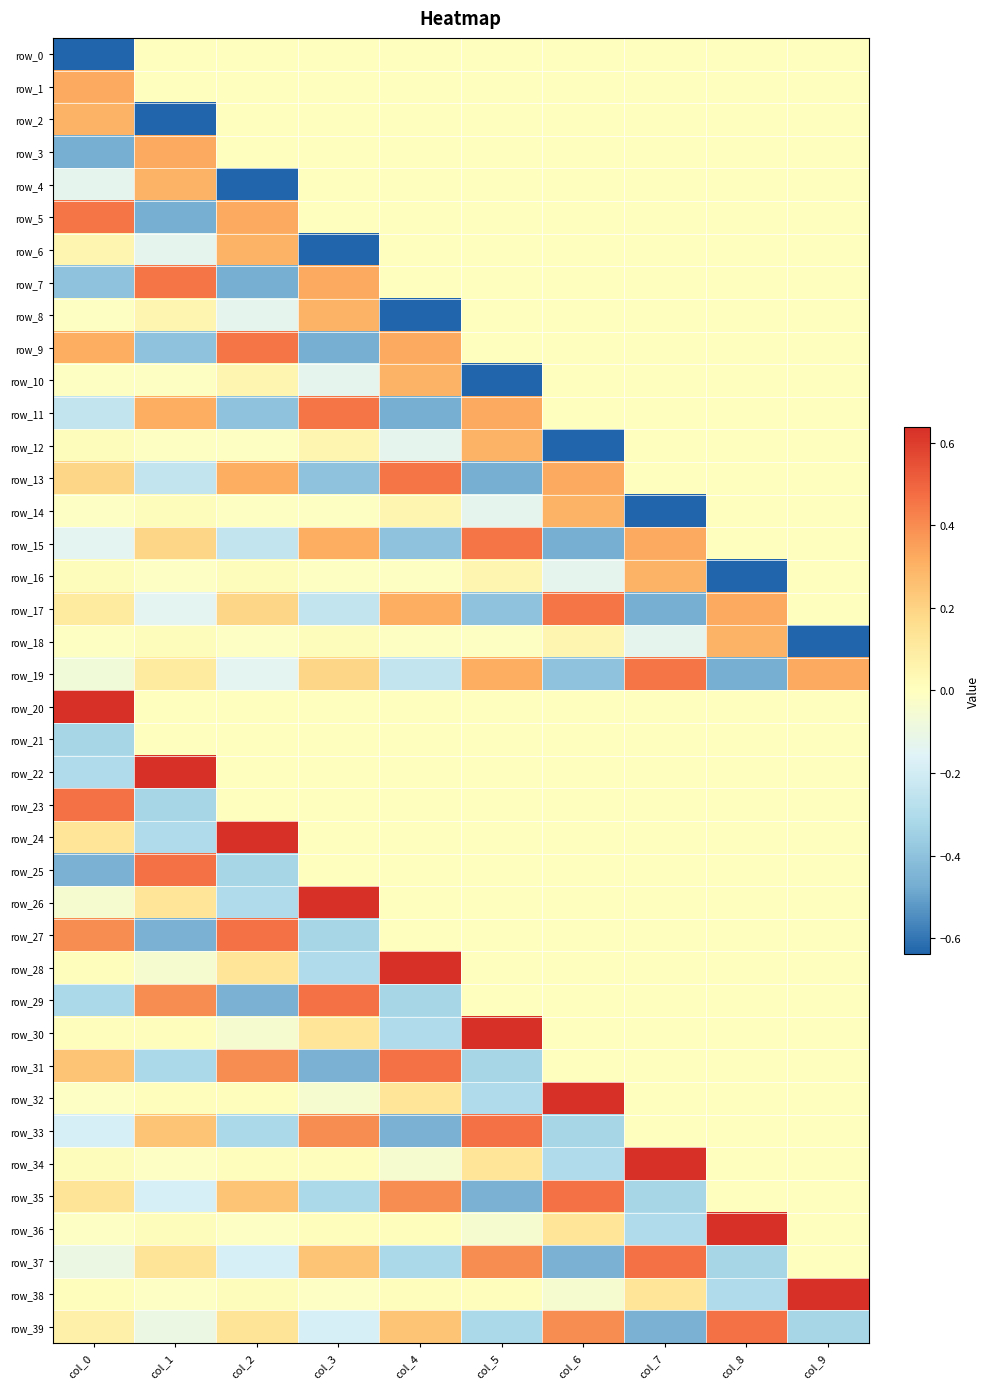

Which series has the largest range (max minus min)?

row_2